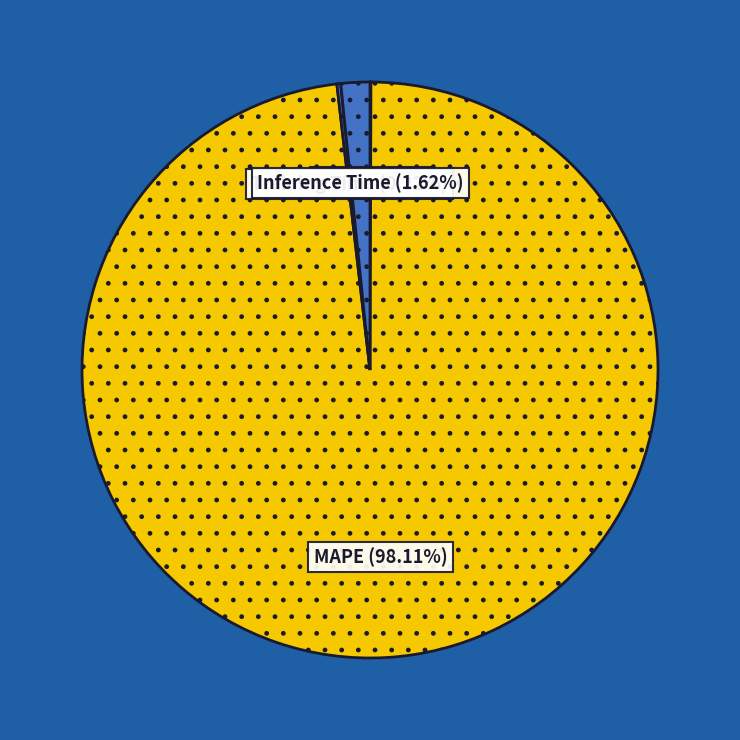

Between Inference Time and MAPE, which is larger?

MAPE